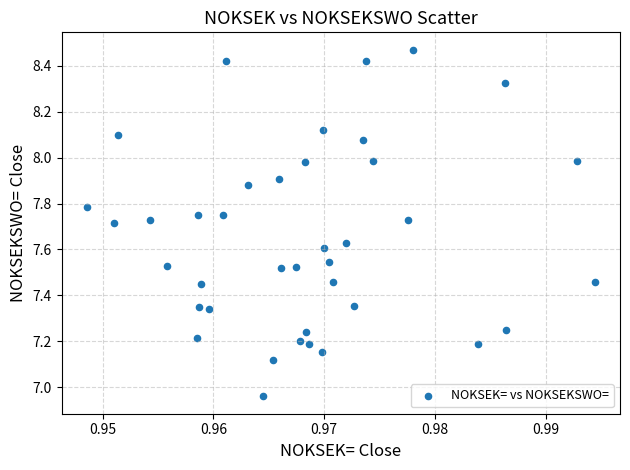

What is the range of Y values (max minus min)?

1.5